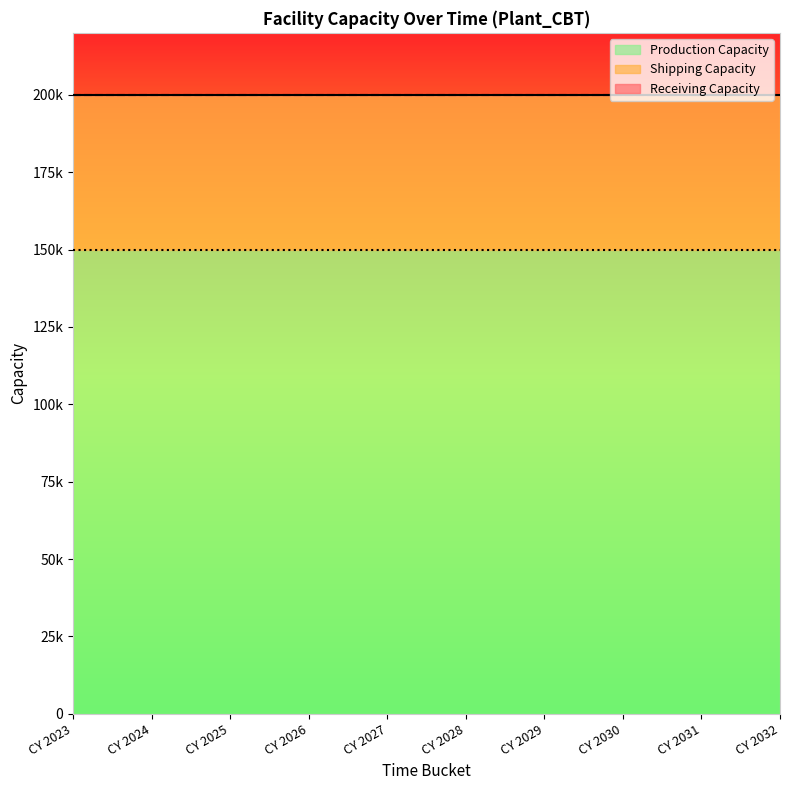

How many distinct data groups are displayed?

3